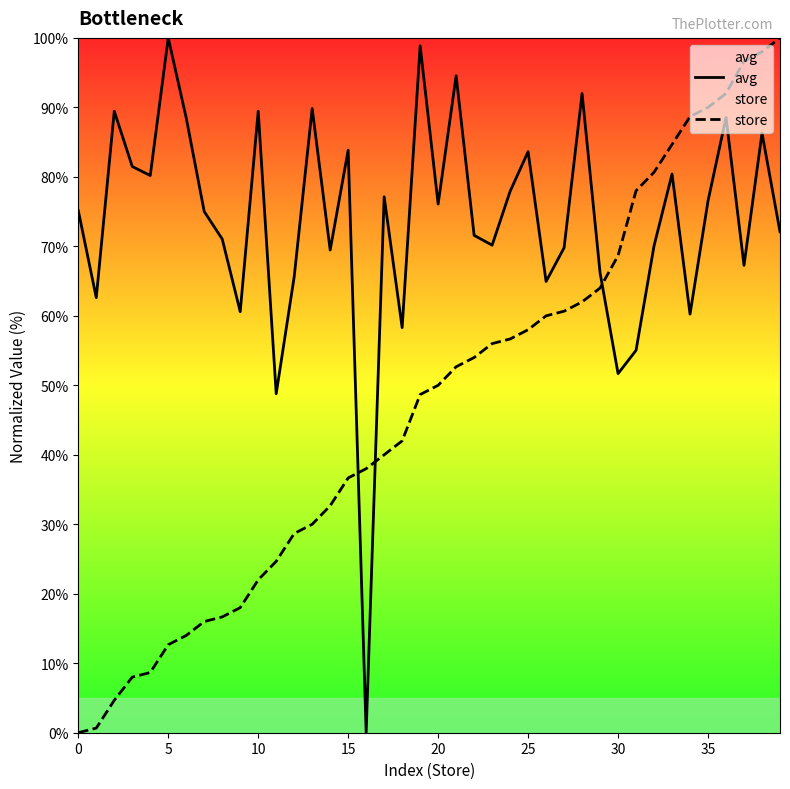

Between which two adjacent categories do avg and store first intersect?

15 and 16